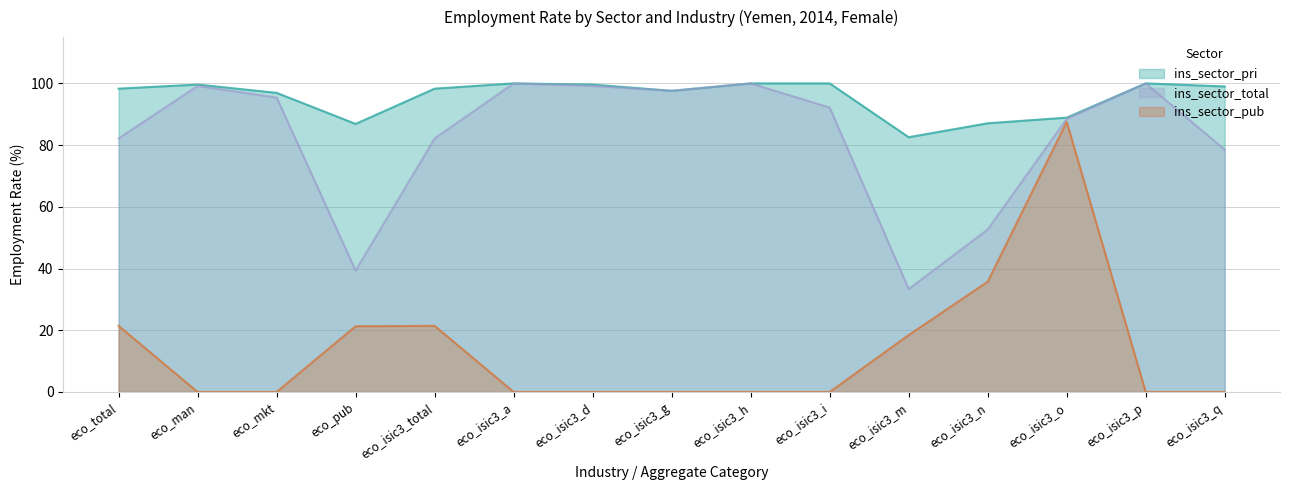

At how many categories does at least one series exceed 88?

12